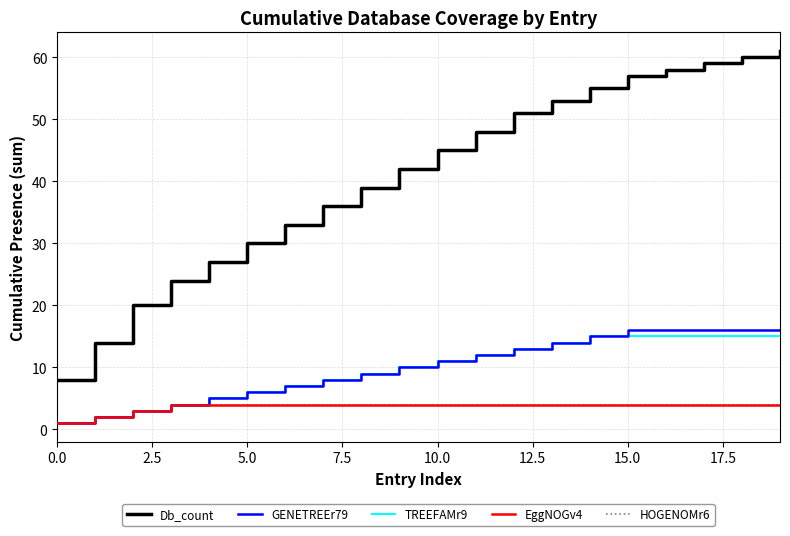

True or false: GENETREEr79 and EggNOGv4 intersect in this chart.

False